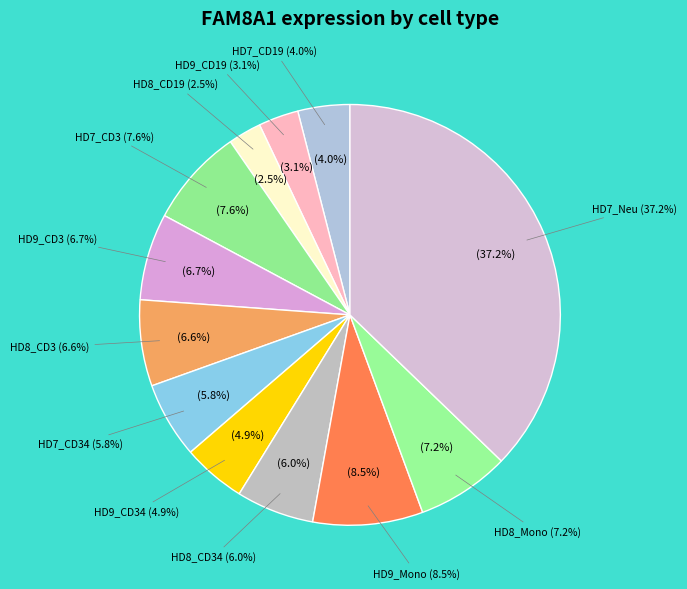

To the nearest percent, what portion does HD8_CD19 represent?

3%